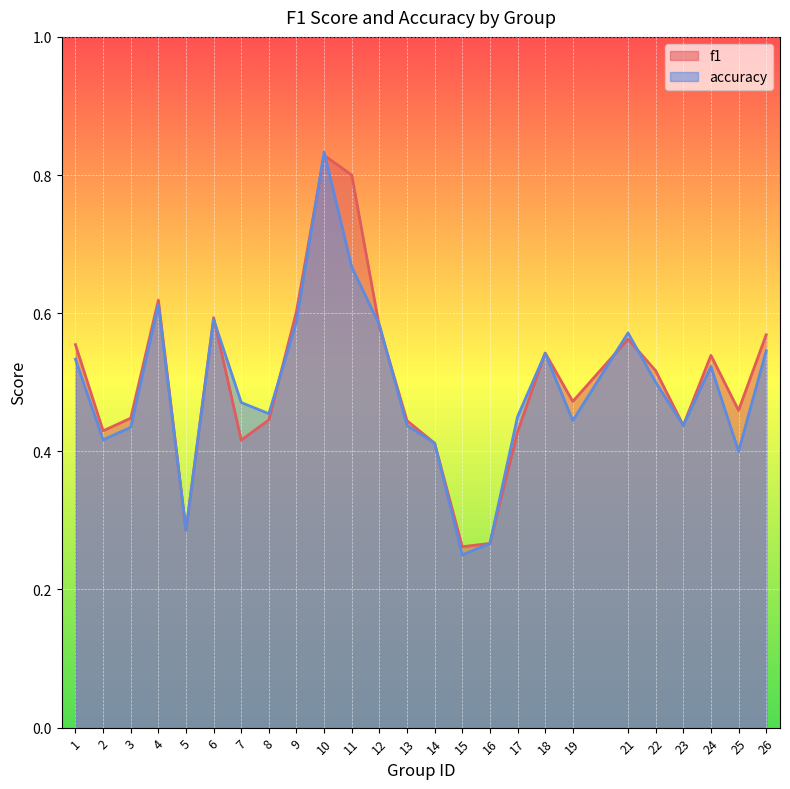

Is the value of f1 at 13 greater than the value of accuracy at 4?

No